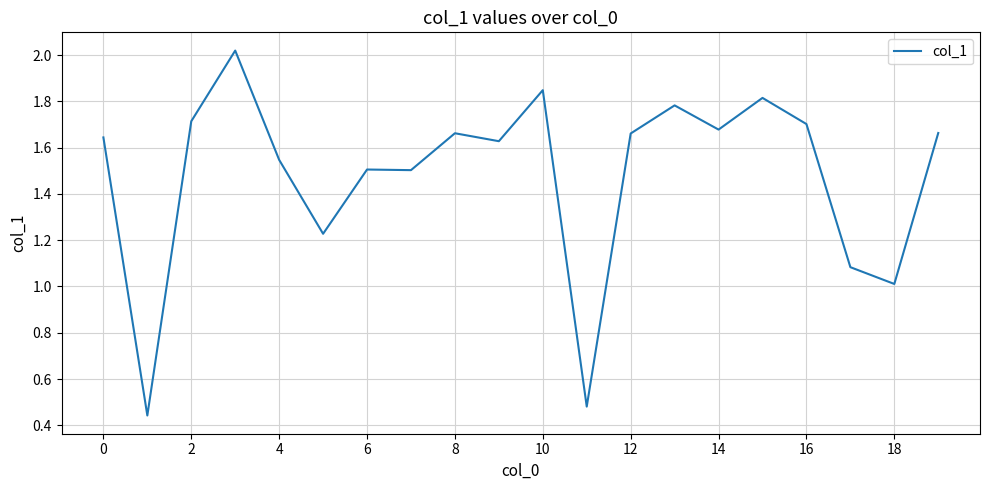

Does the chart have visible grid lines?

Yes